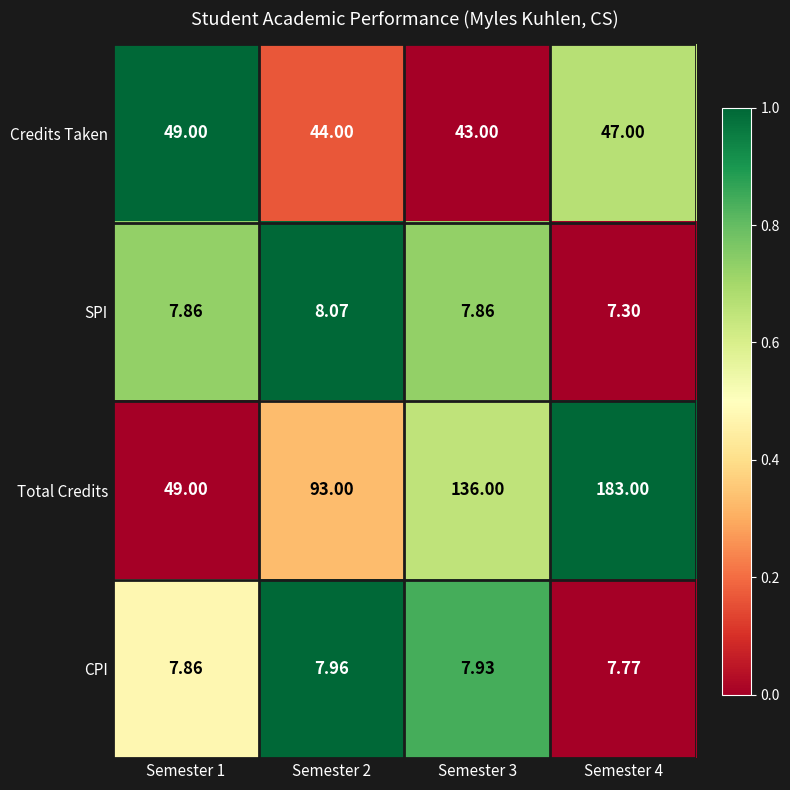

Rank the series at Semester 3 from highest to lowest value.

Total Credits, Credits Taken, CPI, SPI